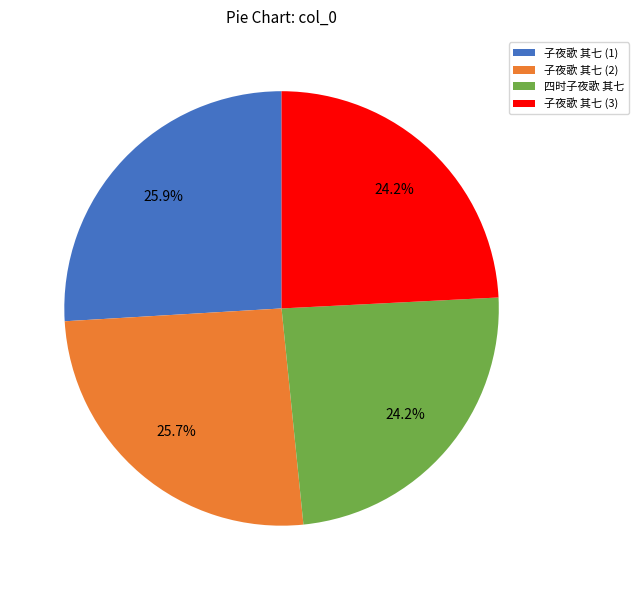

What percentage is NOT represented by 子夜歌 其七 (3)?

75.8%